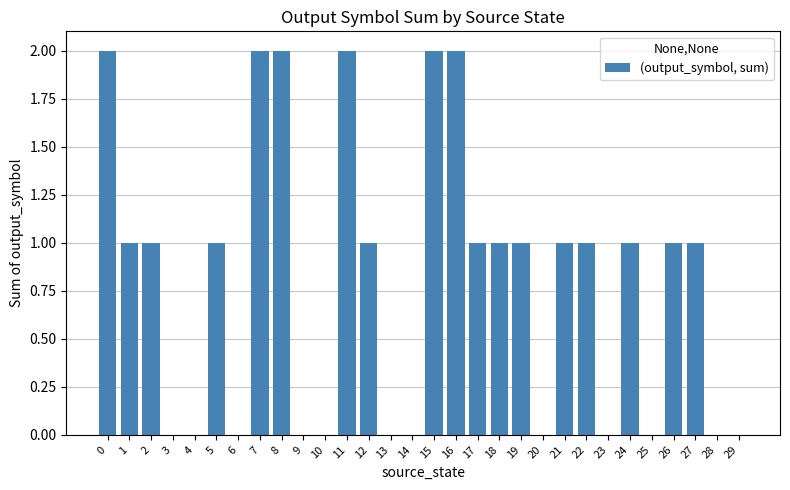

The chart shows a value of 0 at 4. True or false?

True